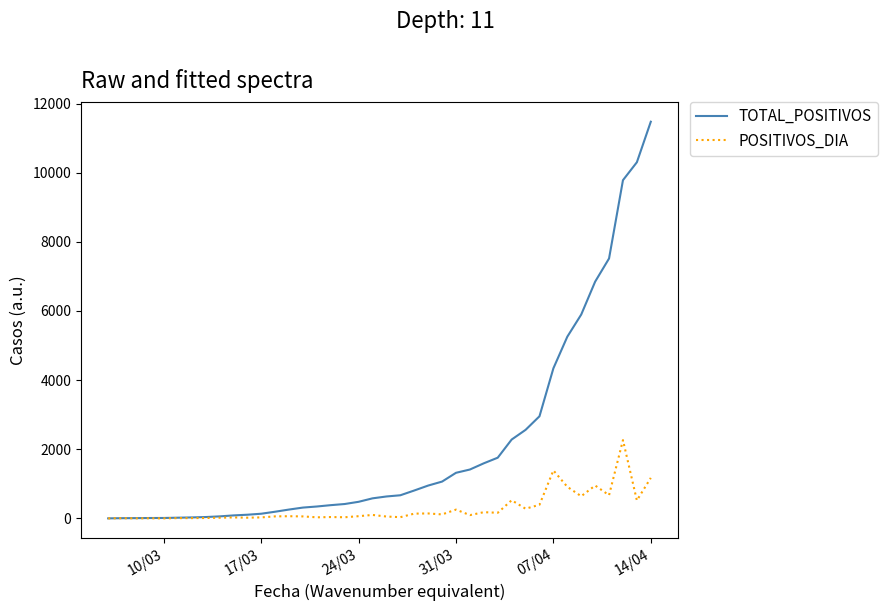

Which series has the largest total across all categories?

TOTAL_POSITIVOS